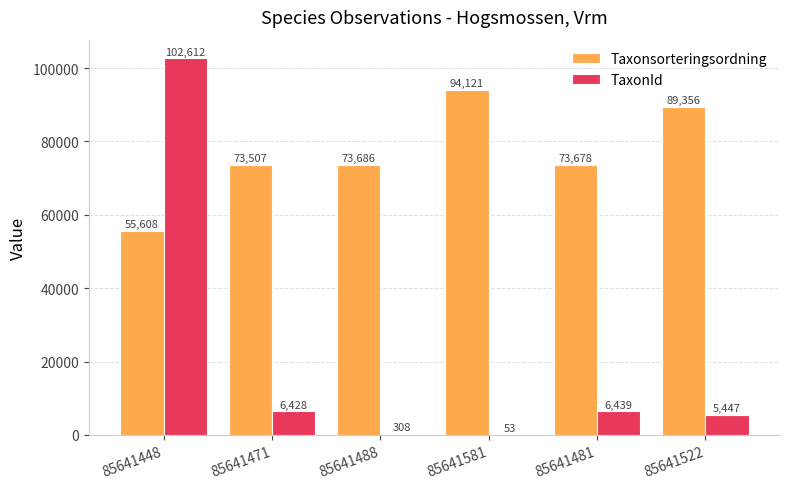

Reading left to right, list all the values displayed in this chart.

Taxonsorteringsordning: 85641448=55608	85641471=73507	85641488=73686	85641581=94121	85641481=73678	85641522=89356
TaxonId: 85641448=102612	85641471=6428	85641488=308	85641581=53	85641481=6439	85641522=5447